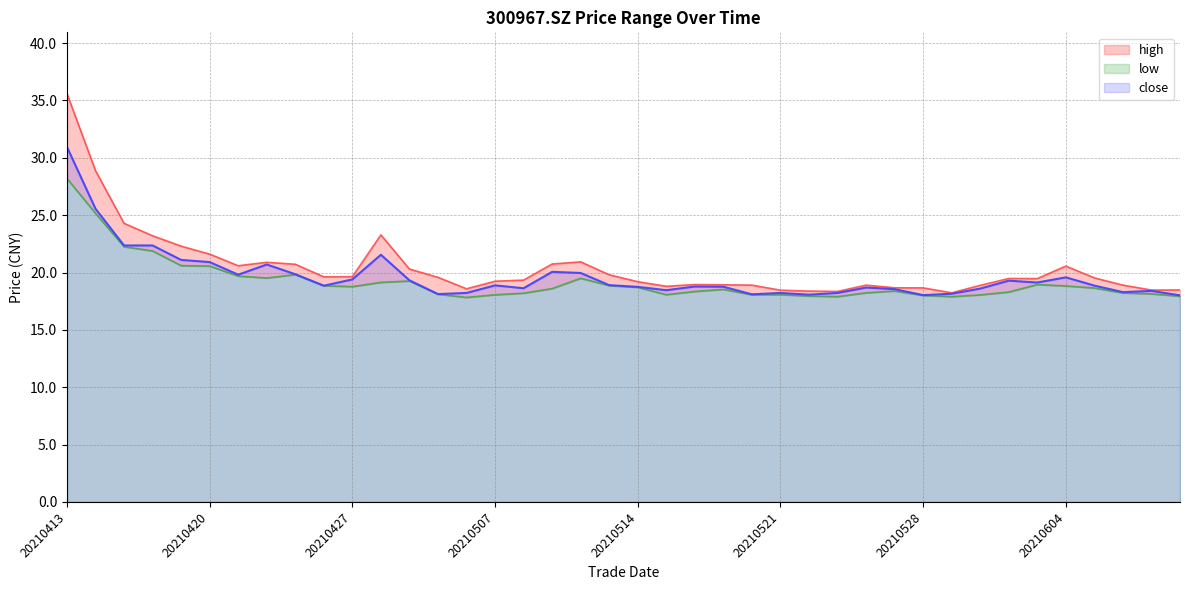

At which label is high closest to 26?

20210415